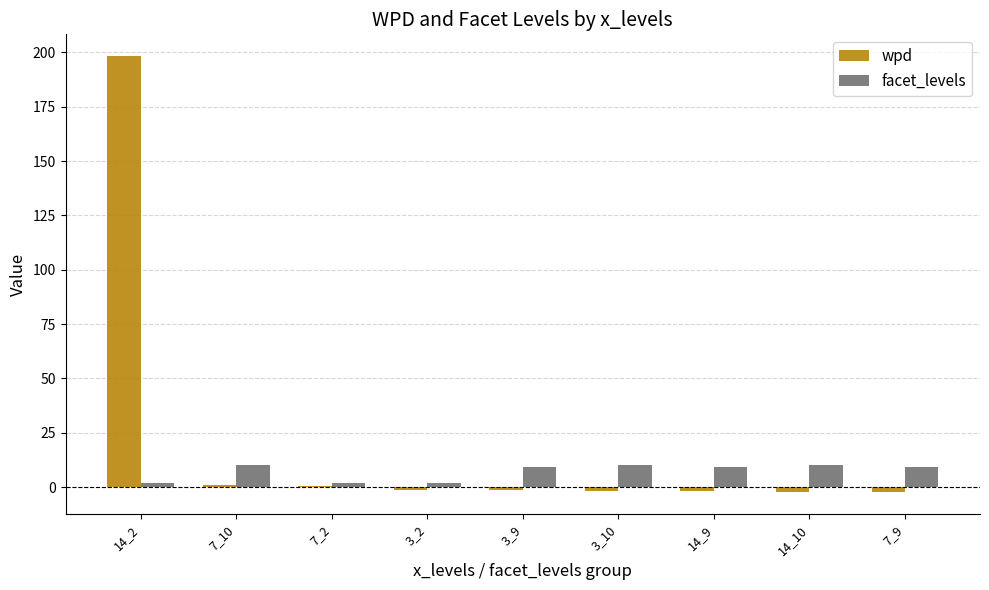

What is the total value across all series at 7_9?

6.7